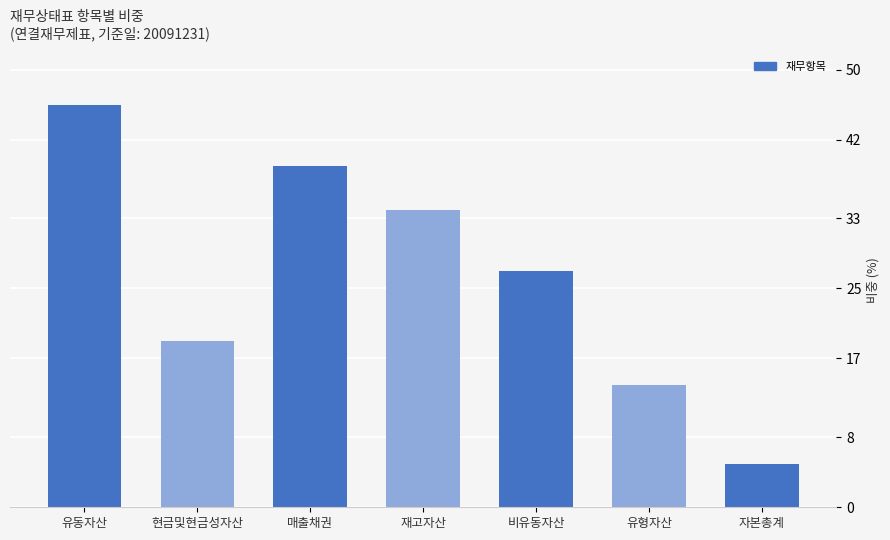

At which category does the chart reach its minimum across all series?

자본총계